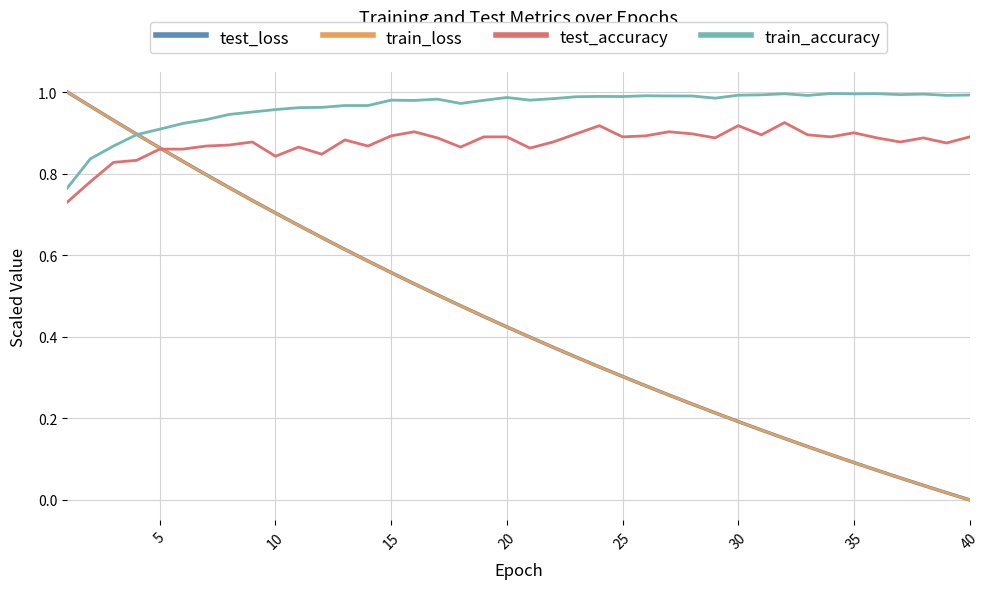

Which series has the largest total across all categories?

train_accuracy